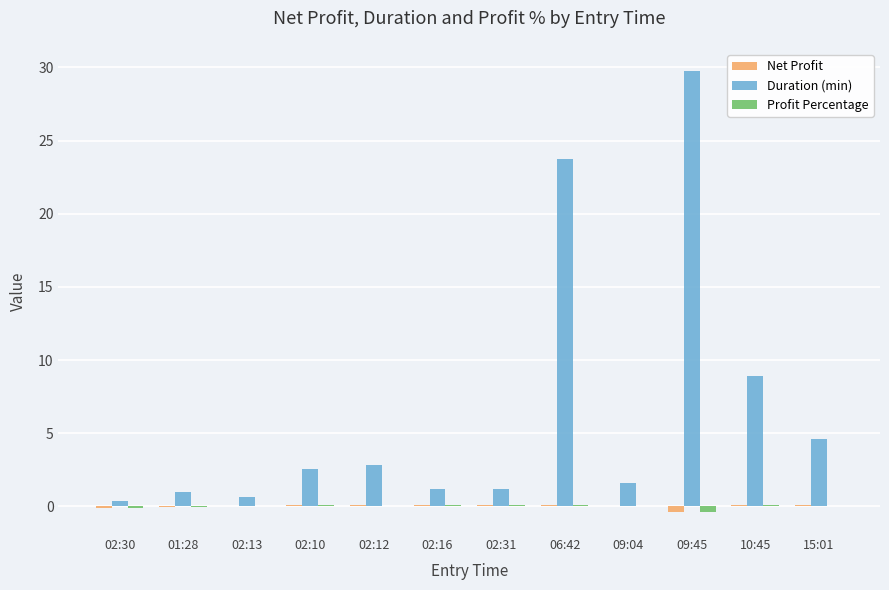

Which series has the largest total across all categories?

Duration (min)